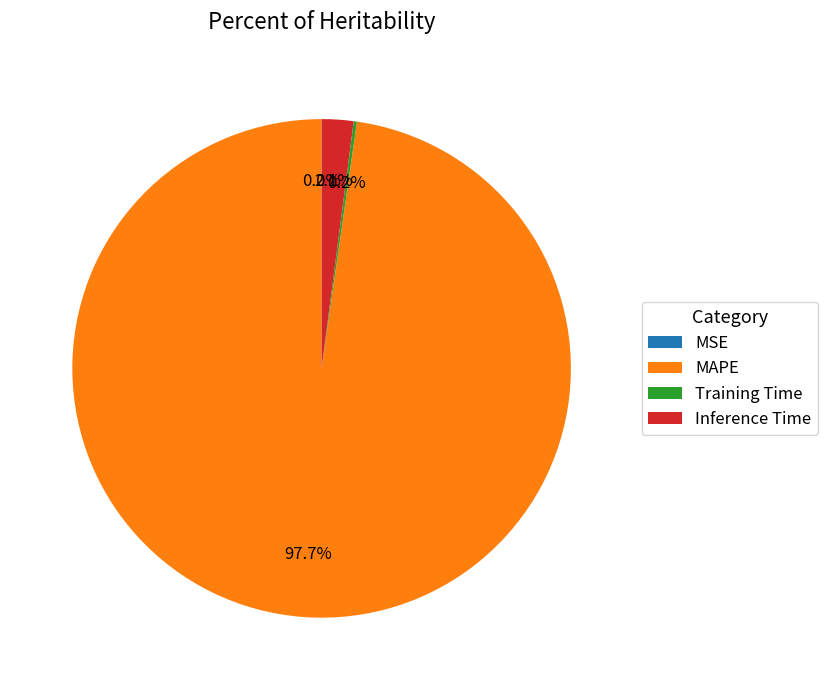

How much of the chart is everything except MAPE?

2.3%